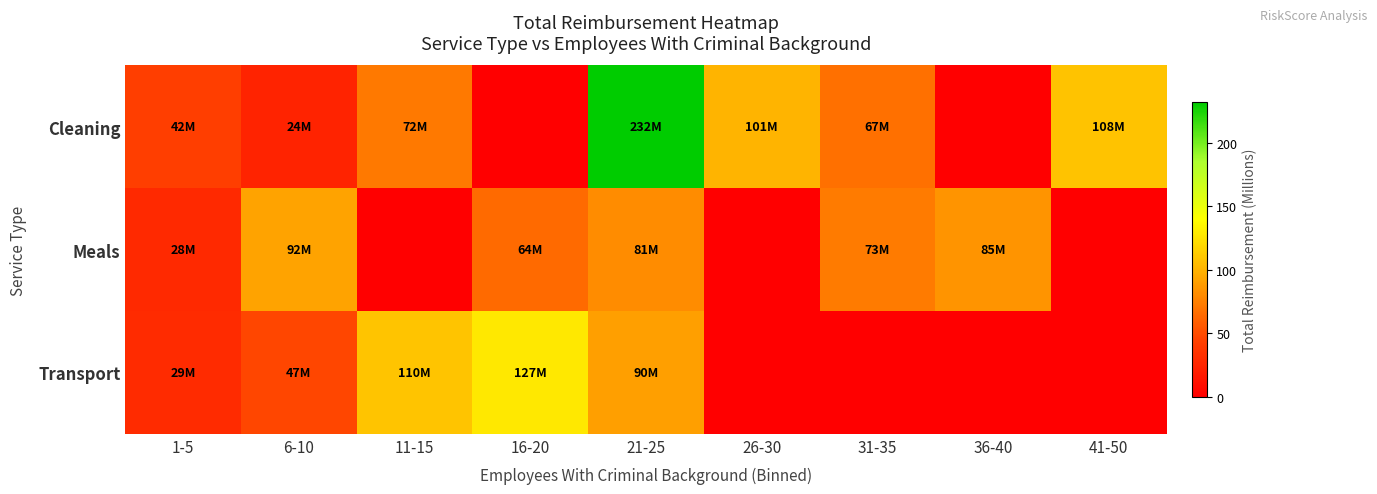

Reading left to right, transcribe all the data shown in this chart.

Cleaning: 1-5=42.3	6-10=24.2	11-15=71.7	16-20=0.0	21-25=232.0	26-30=101.0	31-35=67.4	36-40=0.0	41-50=108.2
Meals: 1-5=28.5	6-10=92.3	11-15=0.0	16-20=64.5	21-25=80.8	26-30=0.0	31-35=72.8	36-40=84.9	41-50=0.0
Transport: 1-5=29.2	6-10=47.2	11-15=109.6	16-20=127.0	21-25=90.1	26-30=0.0	31-35=0.0	36-40=0.0	41-50=0.0